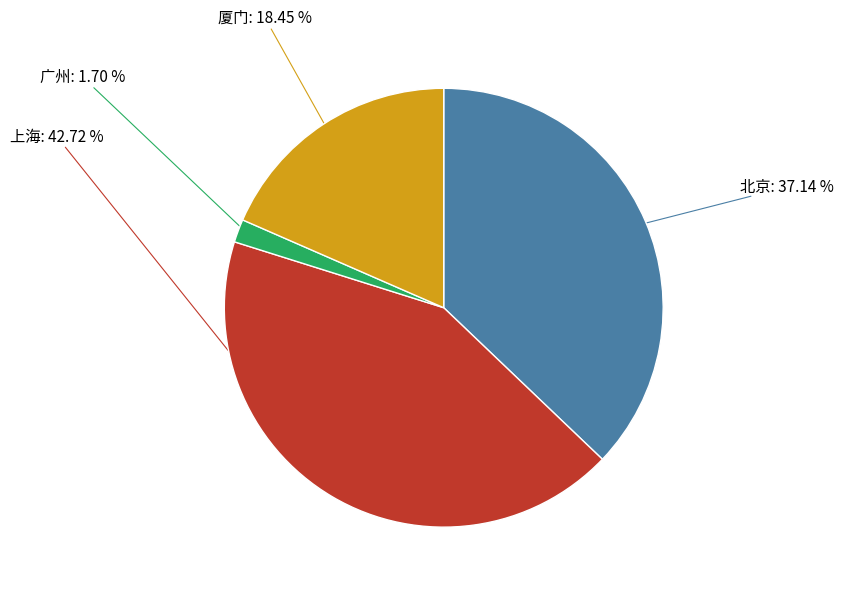

To the nearest percent, what is the difference between the 上海 and 广州 slice percentages?

41%